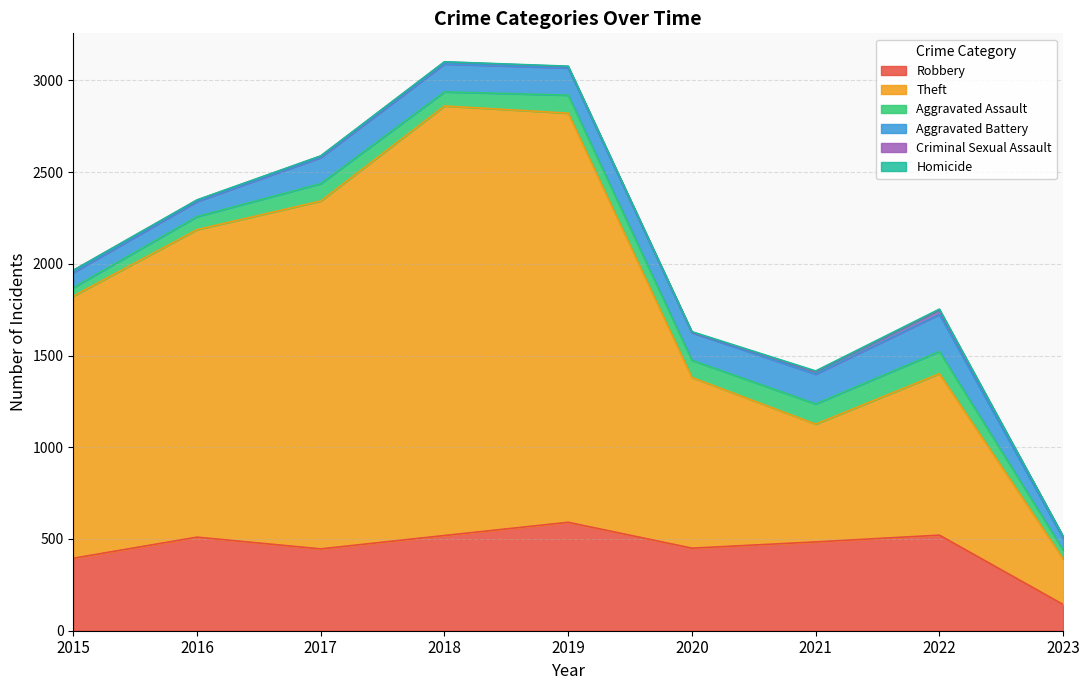

Reading right to left, transcribe all the data shown in this chart.

Robbery: 143	521	484	450	591	519	446	510	395
Theft: 249	880	642	930	2230	2341	1896	1676	1429
Aggravated Assault: 48	121	110	94	98	77	95	71	46
Aggravated Battery: 64	202	162	150	148	152	142	82	82
Criminal Sexual Assault: 10	24	14	3	8	11	8	8	12
Homicide: 1	5	4	3	2	1	1	1	0